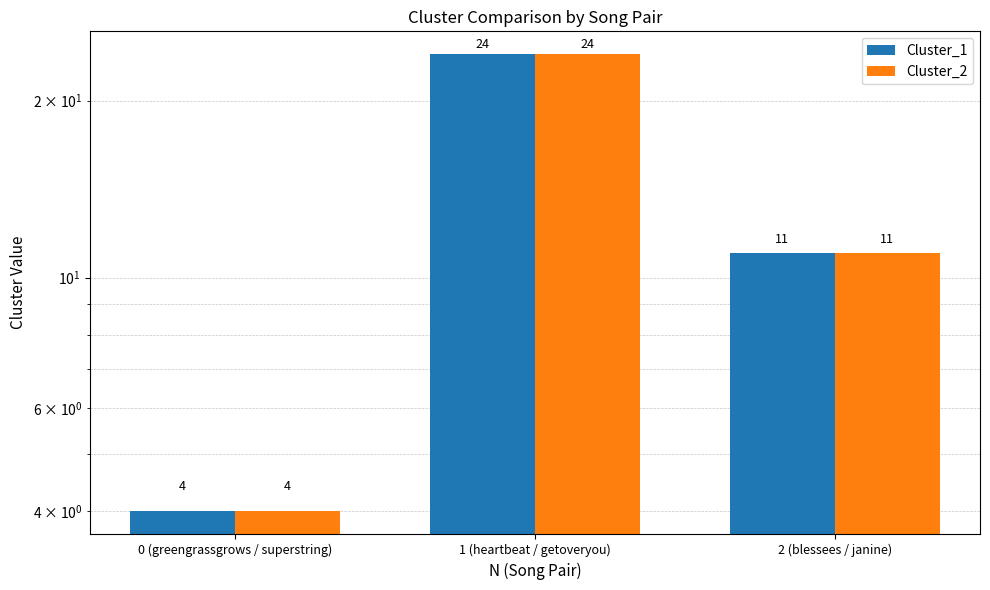

Is it true that Cluster_1 equals 24 at 1 (heartbeat / getoveryou)?

True